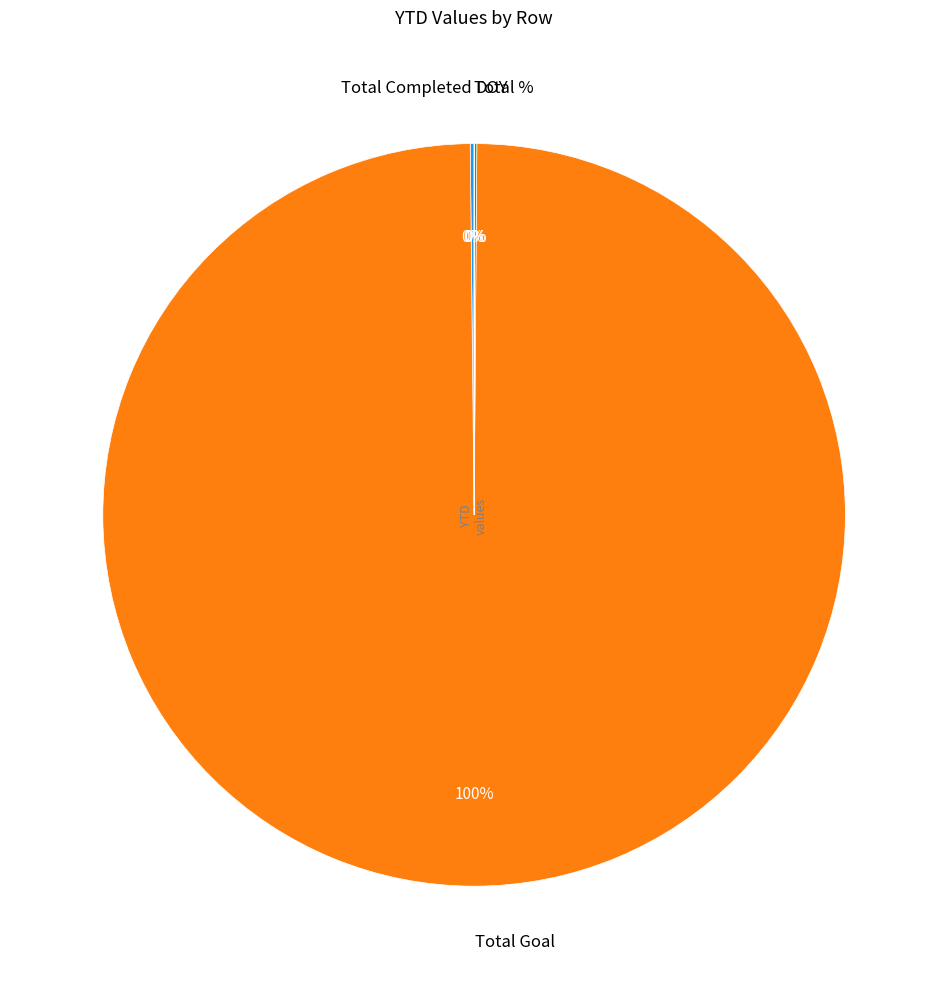

To the nearest percent, what is the difference between the largest and smallest slice percentages?

100%